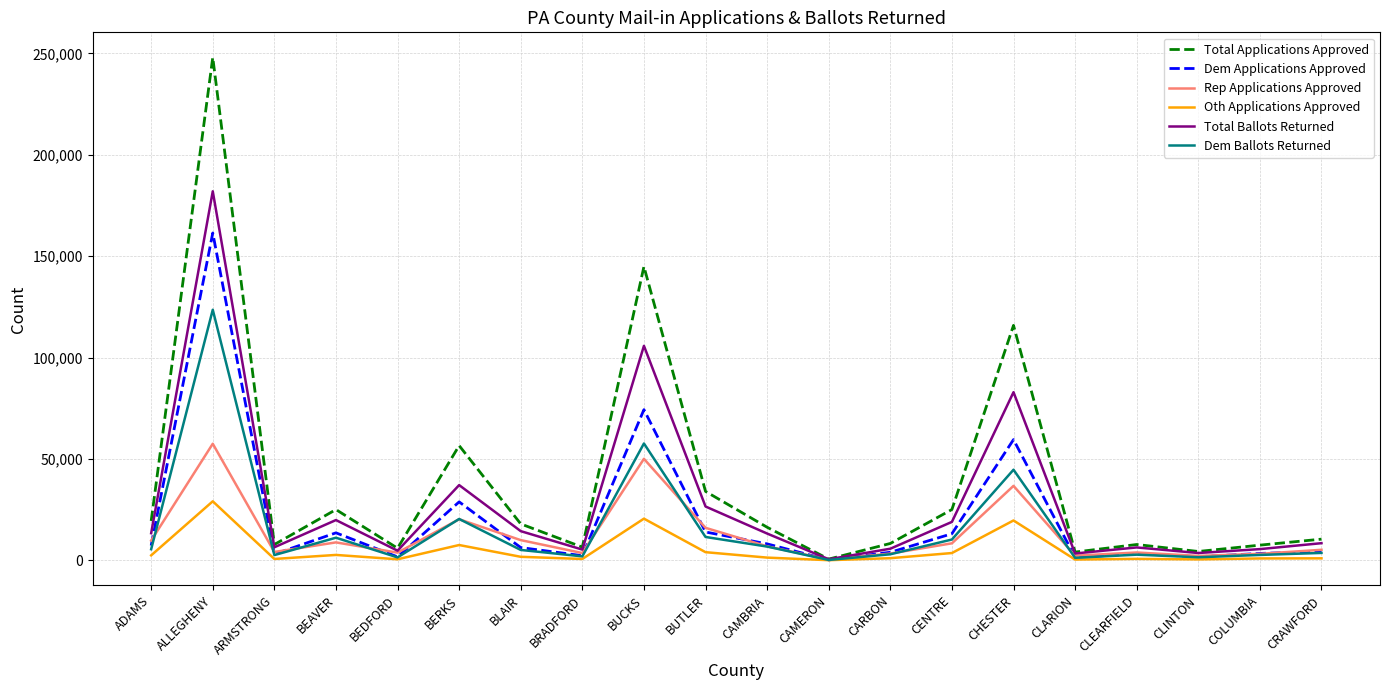

Which label corresponds to the largest value in the chart?

ALLEGHENY